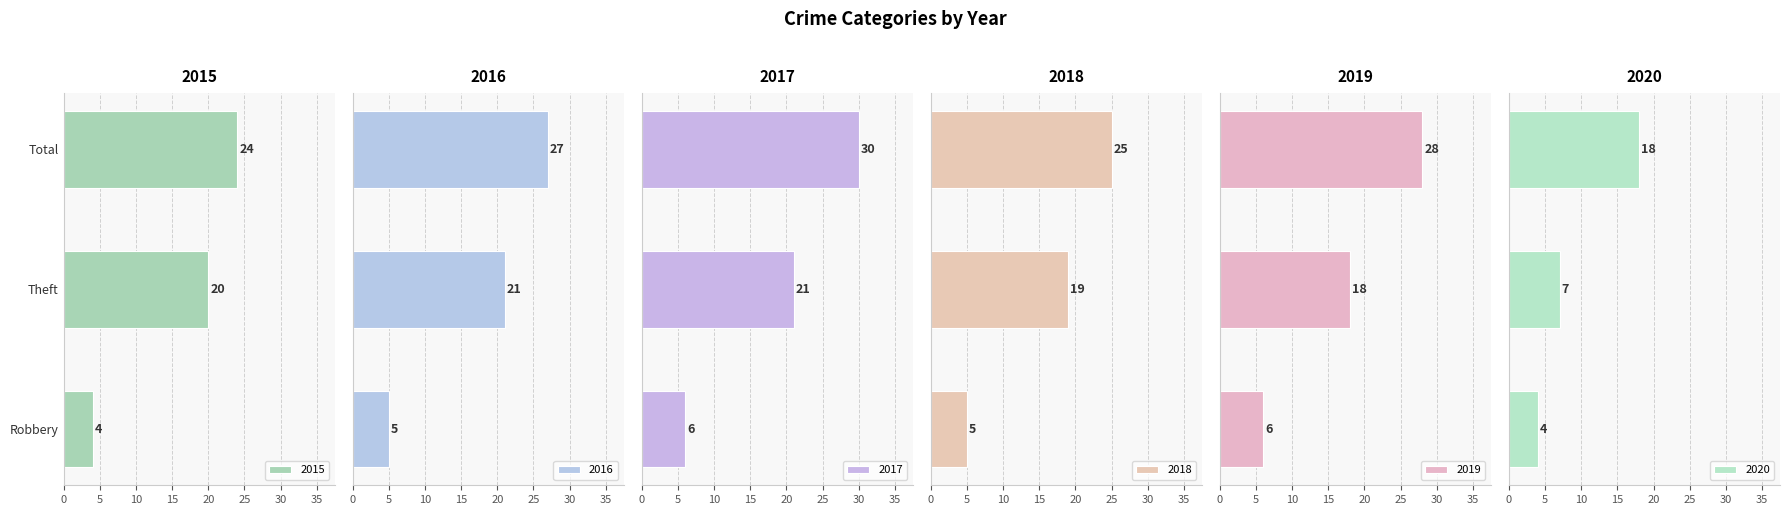

How many bars are there in total?

18